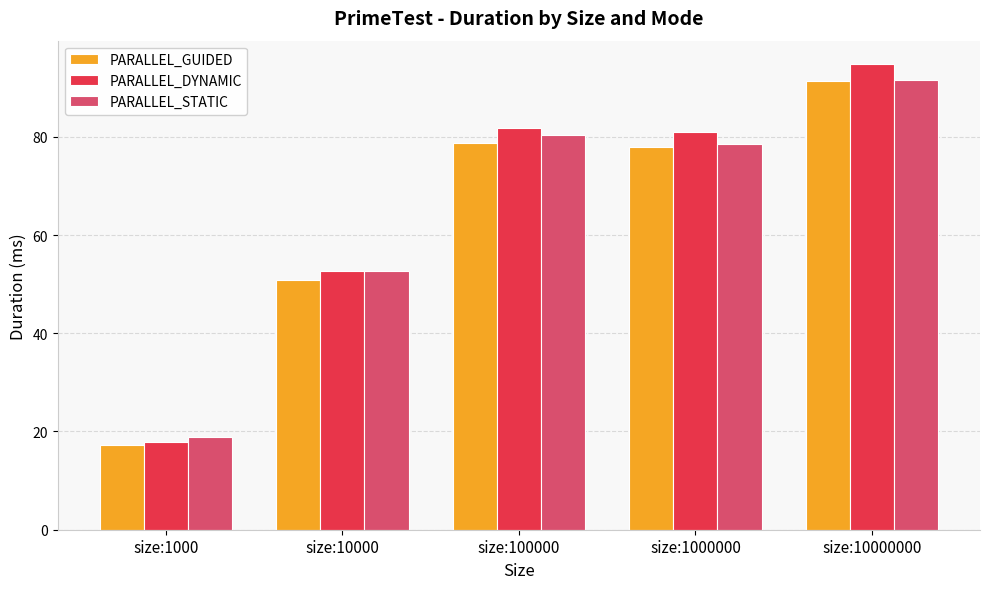

Reading left to right, transcribe all the data shown in this chart.

PARALLEL_GUIDED: 17.3	50.7	78.7	77.9	91.3
PARALLEL_DYNAMIC: 17.9	52.7	81.8	81.0	94.8
PARALLEL_STATIC: 18.9	52.7	80.4	78.6	91.5